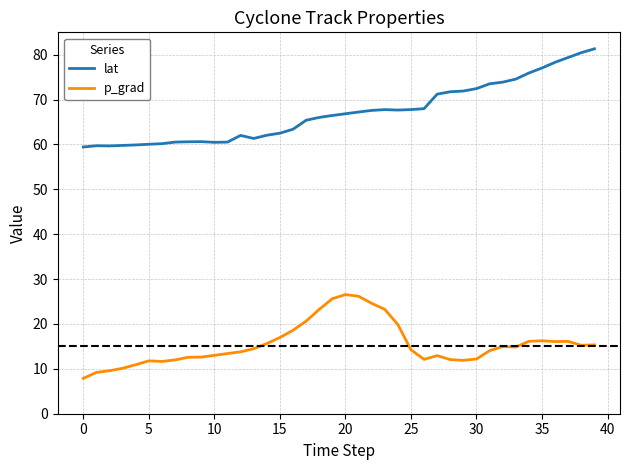

True or false: lat and p_grad cross at least once.

False